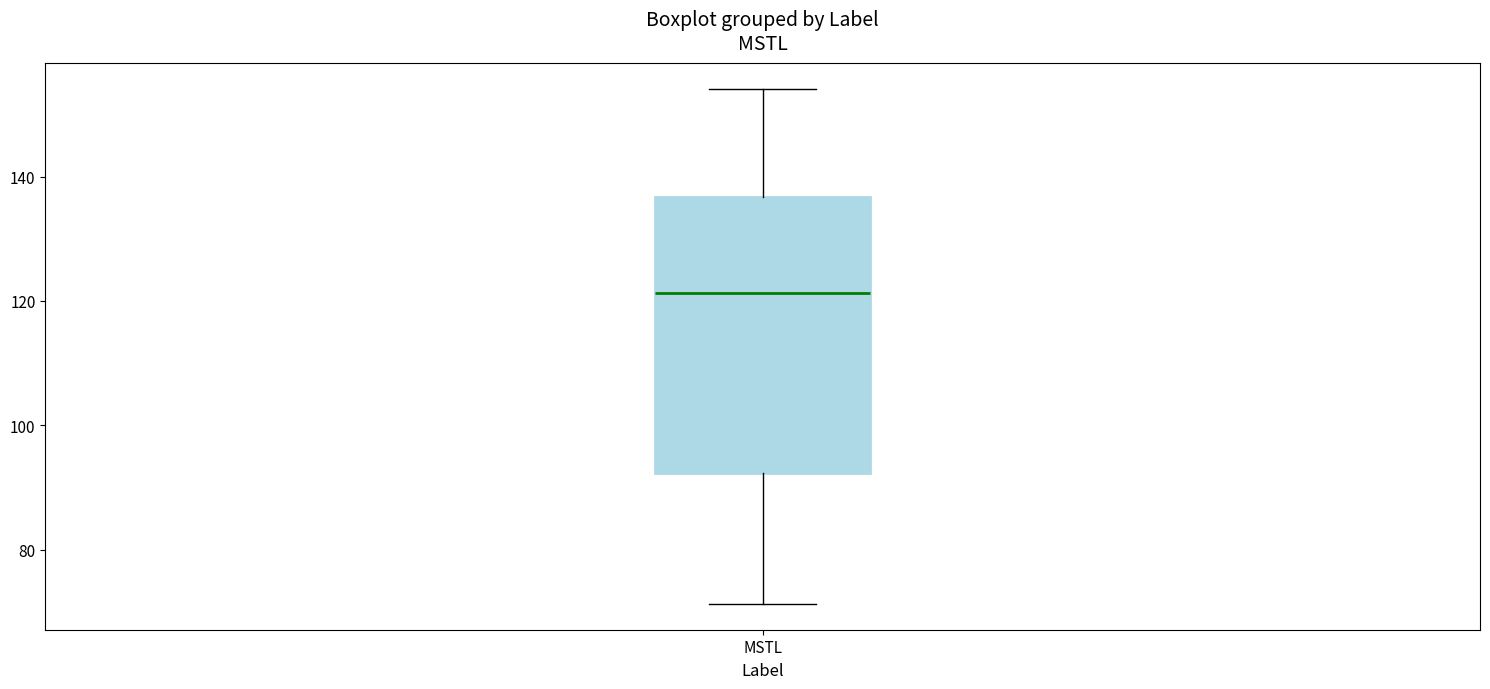

Where does the upper whisker of the box for MSTL end on the y-axis? The values are not printed on the chart, so give them approximately, as read against the axis.

154